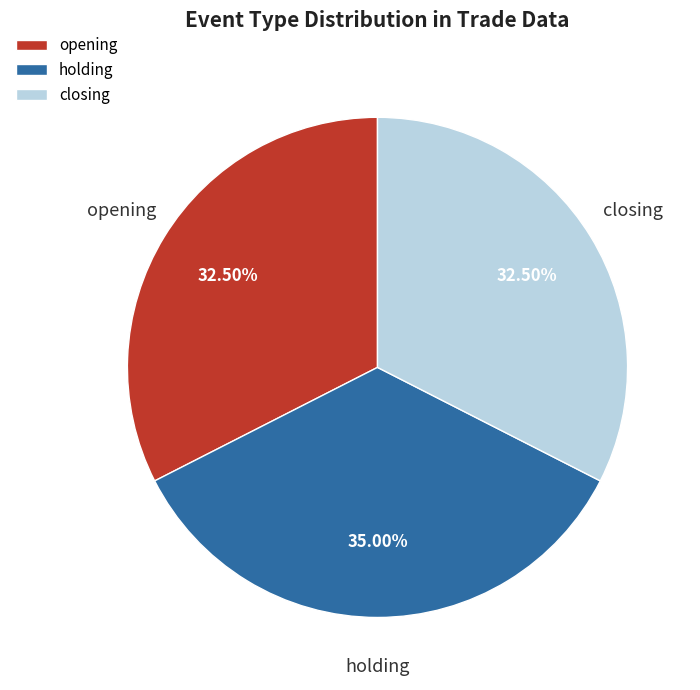

Combined, do holding and opening account for over 50%?

Yes